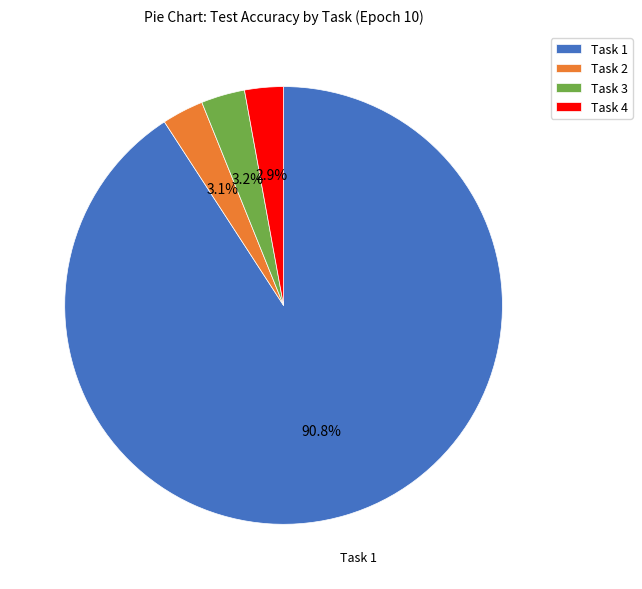

Approximately how many times larger is the value at Task 4 compared to Task 3?

0.9